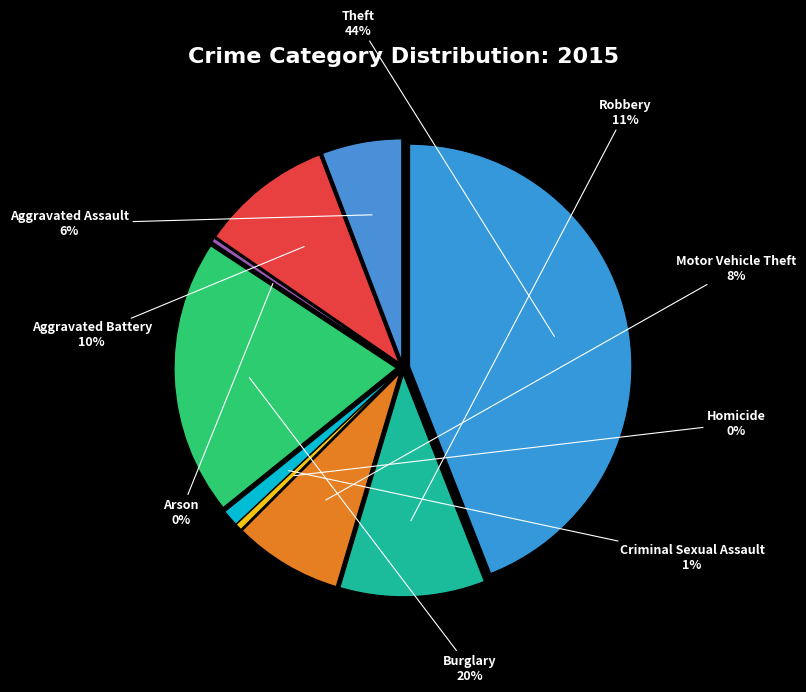

To the nearest percent, what portion does Motor Vehicle Theft represent?

8%